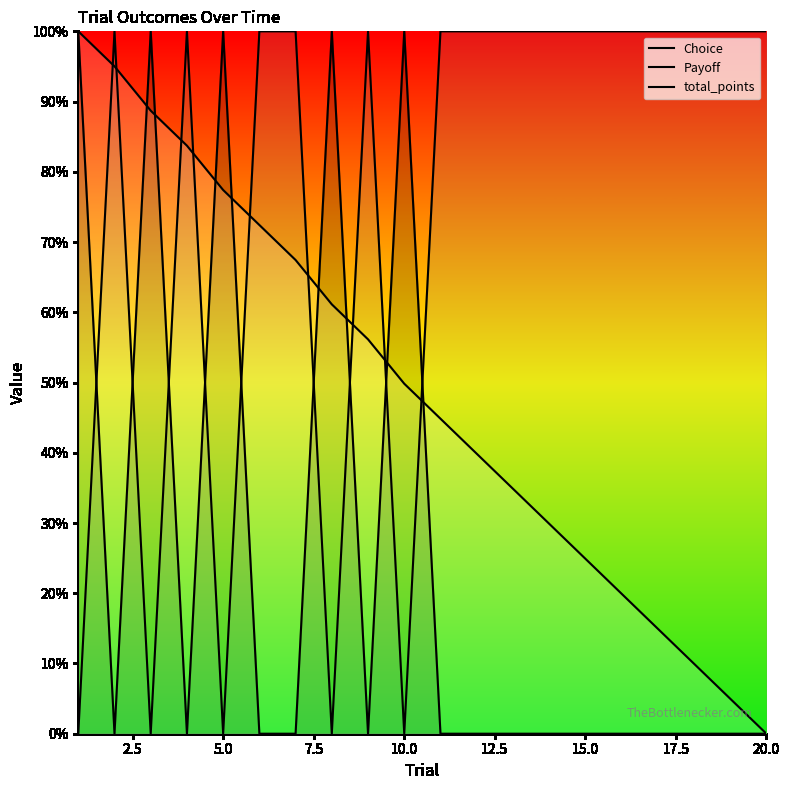

True or false: Choice and Payoff intersect in this chart.

True